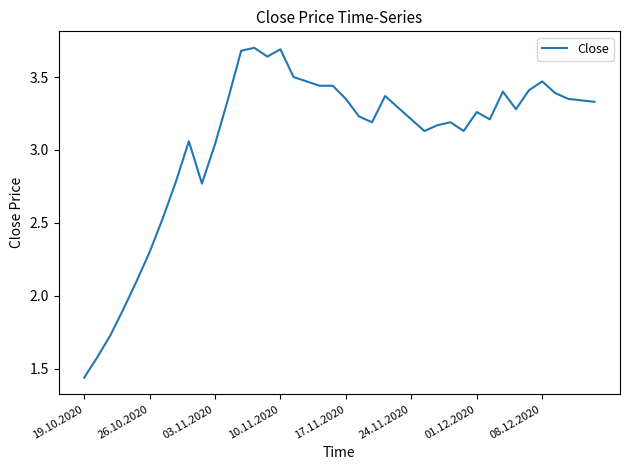

What is the greatest value displayed?

3.7